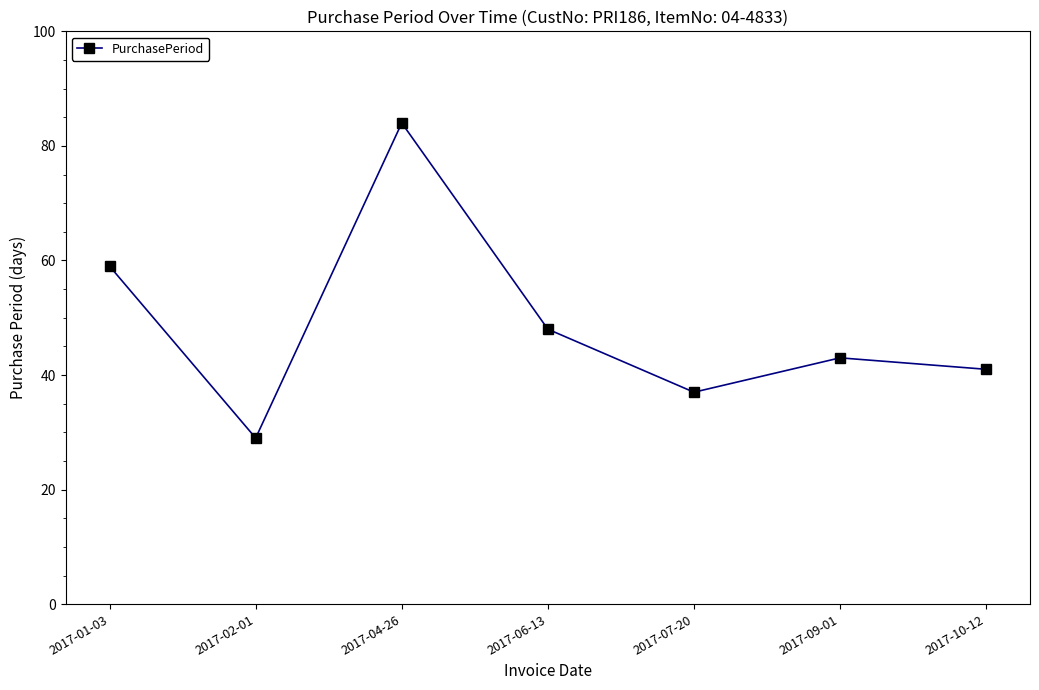

At which label does the data first exceed 43?

2017-01-03